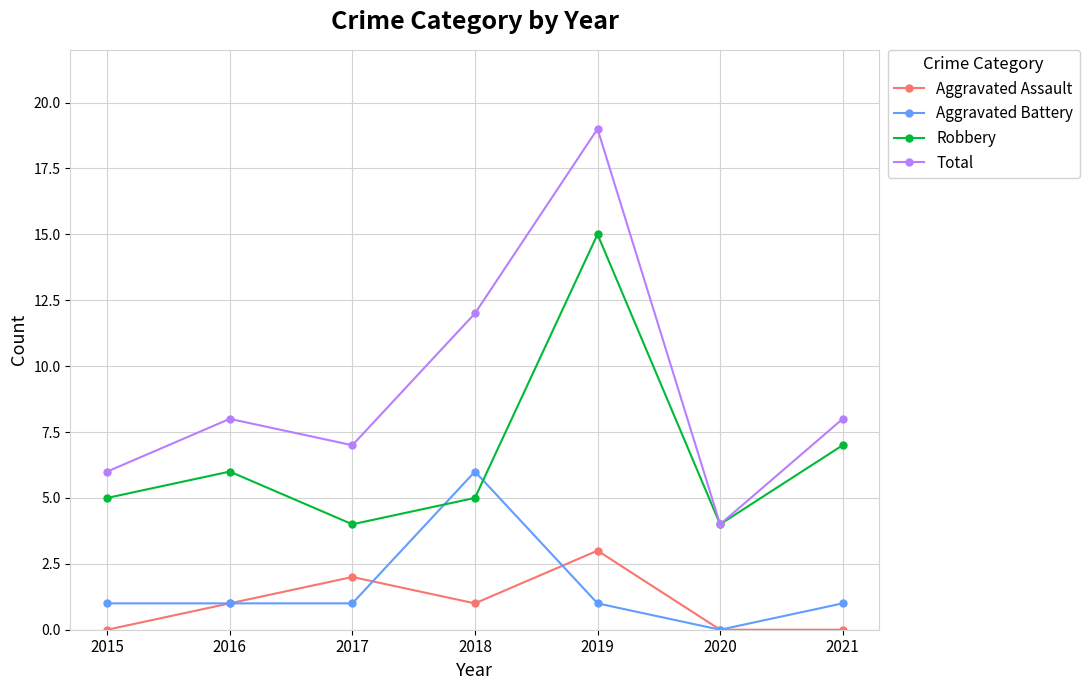

Count the number of categories in the chart.

7